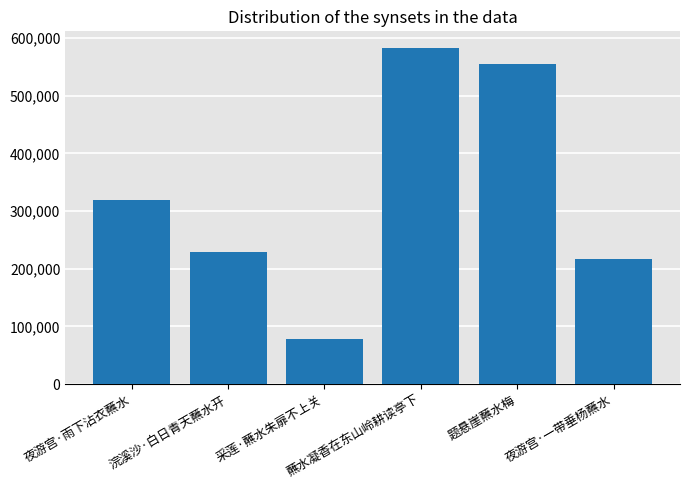

What is the change in value from 夜游宫·雨下沾衣蘸水 to 题悬崖蘸水梅?

+237103